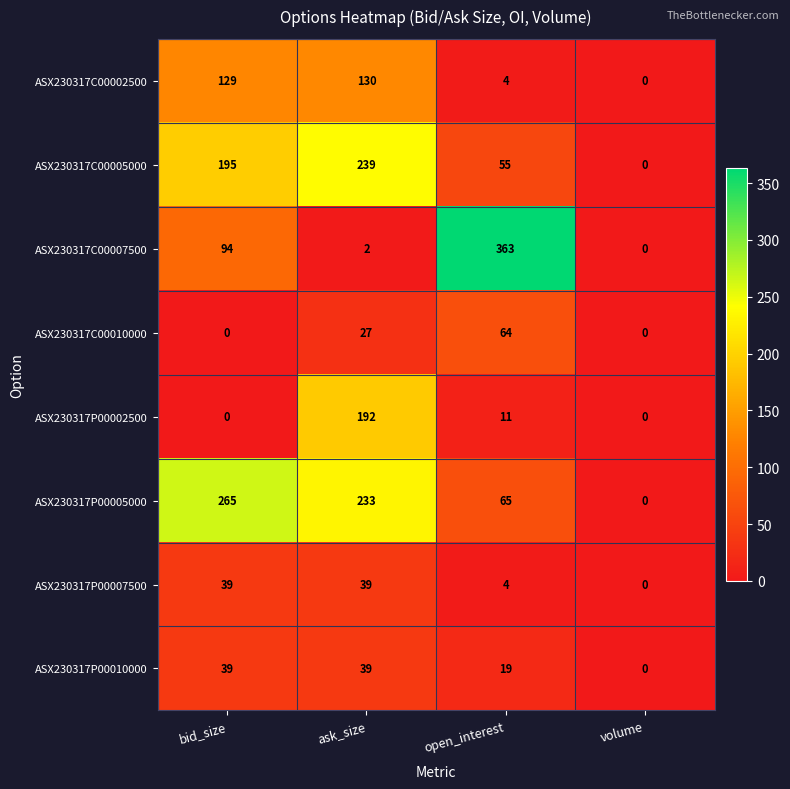

At which category is the sum across all series the highest?

ask_size